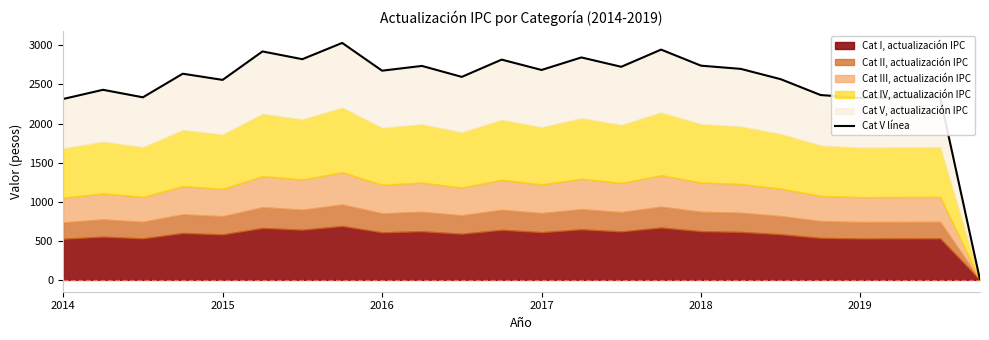

Read the value at 2017.

2685.6